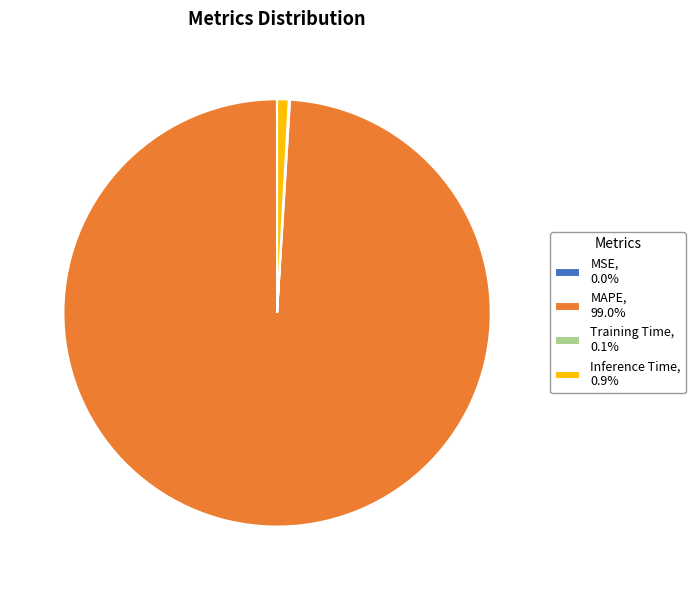

Which slice is the largest?

MAPE